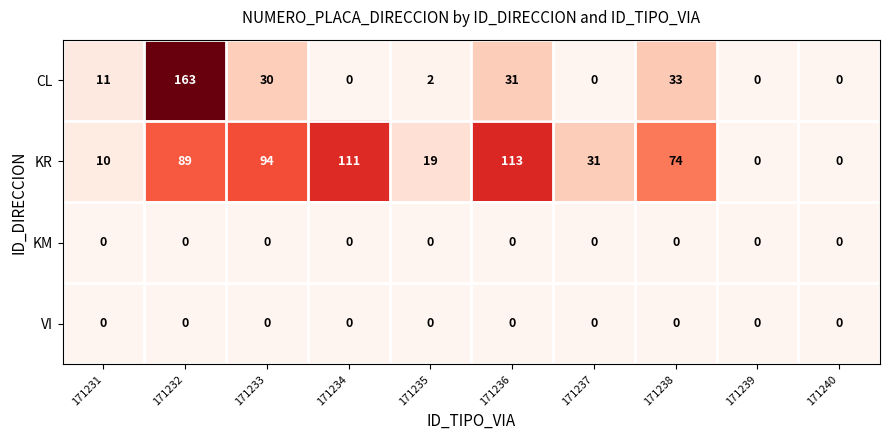

Which series has the widest spread of values?

CL